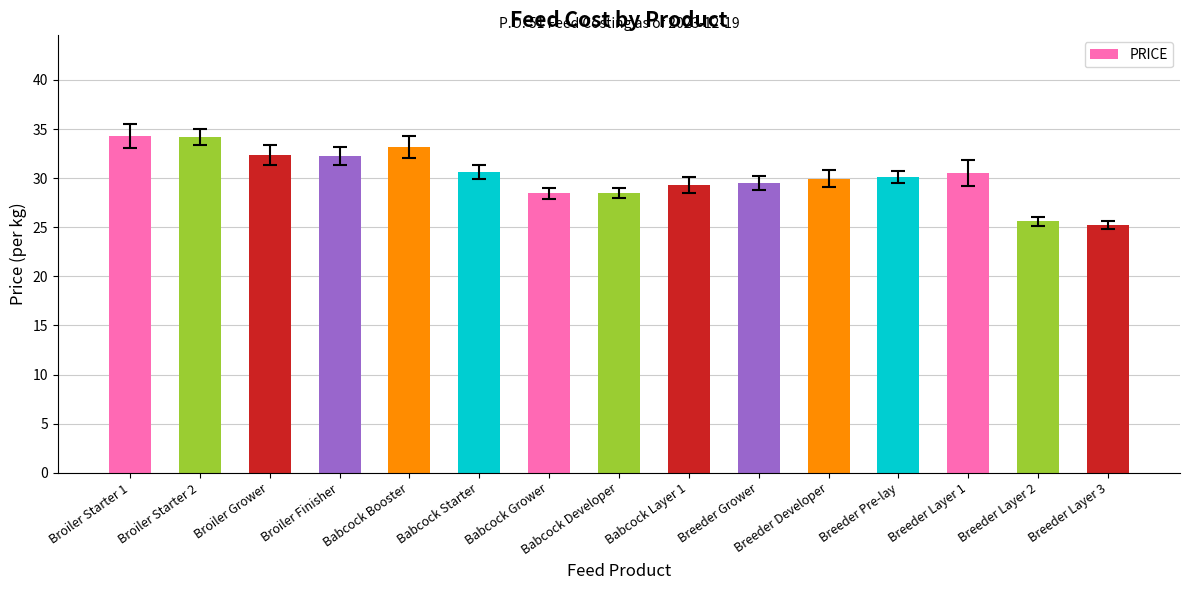

What is the minimum value shown in the chart?

25.2